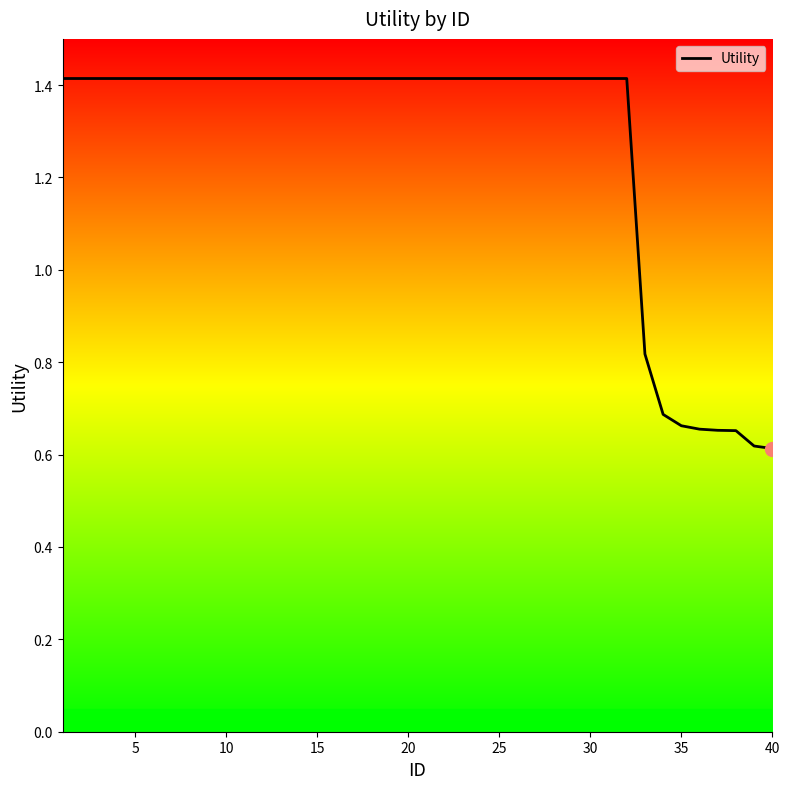

What is the maximum value shown in the chart?

1.4